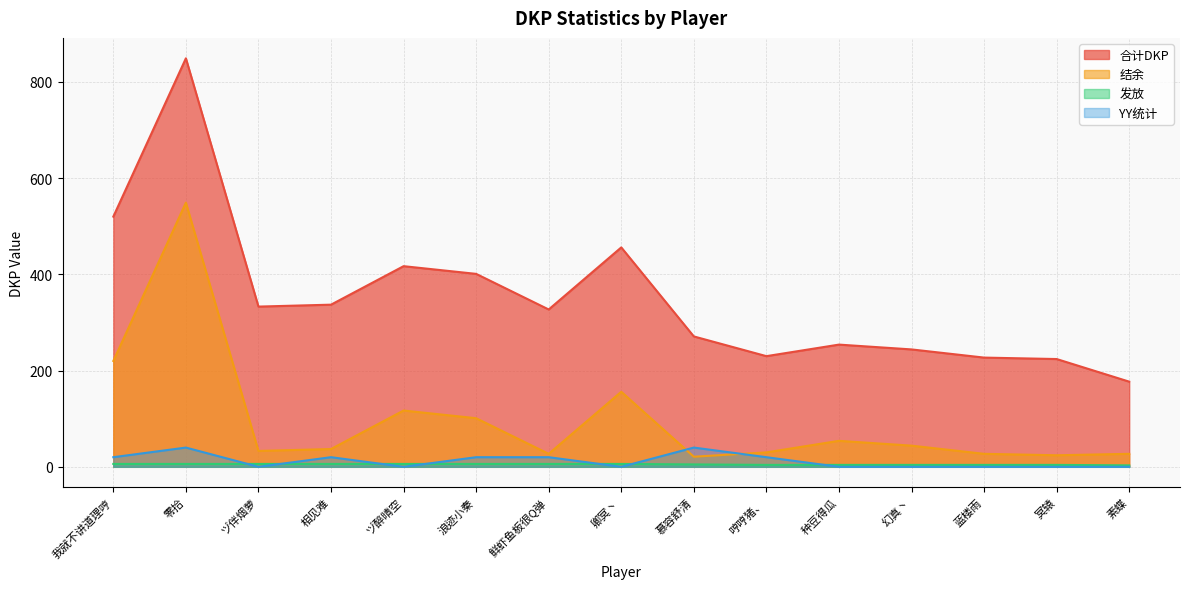

Reading right to left, what are all the values shown in this chart?

合计DKP: 素蝶=177	冥辕=224	蓝楼雨=227	幻真丶=244	种豆得瓜=254	哼哼猪、=230	慕容舒清=271	卿冥丶=456	鲜虾鱼板很Q弹=327	浪迹小秦=401	ヅ醉晴空=417	相见难=337	ヅ伴烟萝=333	零拾=849	我就不讲道理哼=520
结余: 素蝶=27	冥辕=24	蓝楼雨=27	幻真丶=44	种豆得瓜=54	哼哼猪、=30	慕容舒清=21	卿冥丶=156	鲜虾鱼板很Q弹=27	浪迹小秦=101	ヅ醉晴空=117	相见难=37	ヅ伴烟萝=33	零拾=549	我就不讲道理哼=220
发放: 素蝶=3	冥辕=4	蓝楼雨=4	幻真丶=4	种豆得瓜=4	哼哼猪、=4	慕容舒清=5	卿冥丶=6	鲜虾鱼板很Q弹=6	浪迹小秦=6	ヅ醉晴空=6	相见难=6	ヅ伴烟萝=6	零拾=6	我就不讲道理哼=6
YY统计: 素蝶=0	冥辕=0	蓝楼雨=0	幻真丶=0	种豆得瓜=0	哼哼猪、=20	慕容舒清=40	卿冥丶=0	鲜虾鱼板很Q弹=20	浪迹小秦=20	ヅ醉晴空=0	相见难=20	ヅ伴烟萝=0	零拾=40	我就不讲道理哼=20